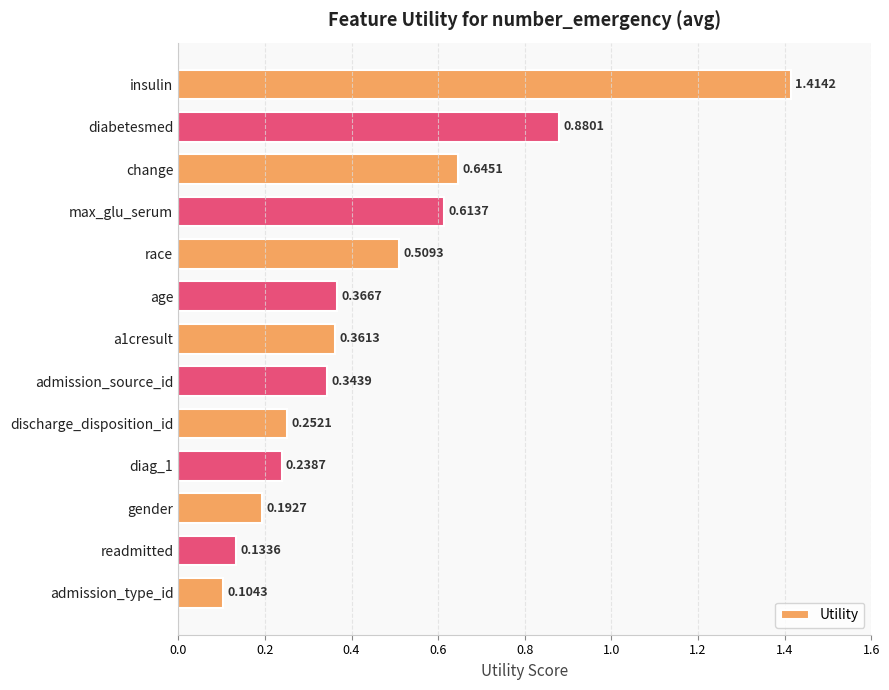

What is the label of the 12th bar from the top?

readmitted